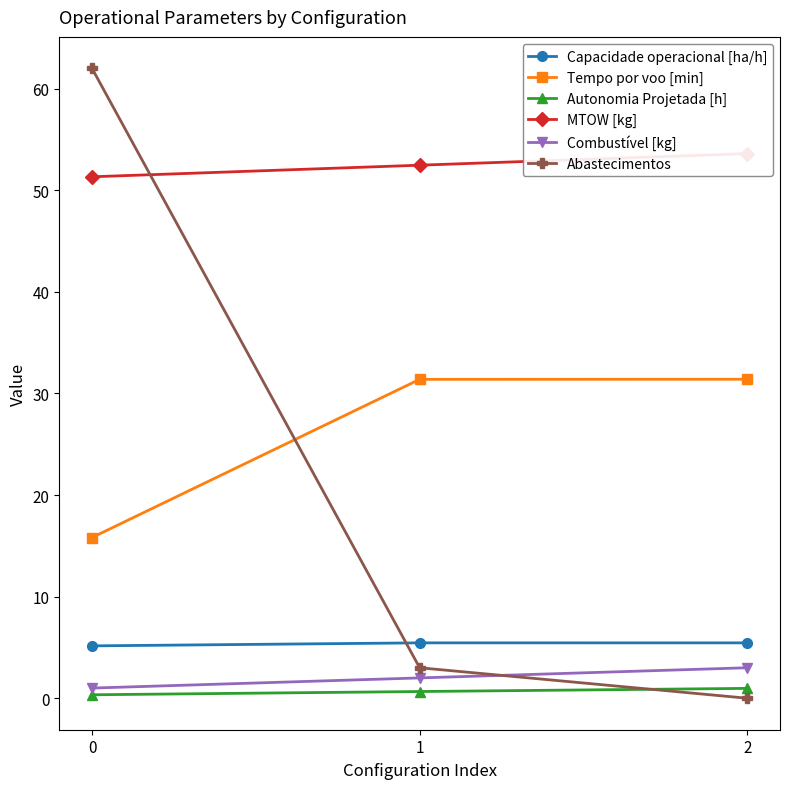

Is it true that Capacidade operacional [ha/h] equals 5.2 at 0?

True